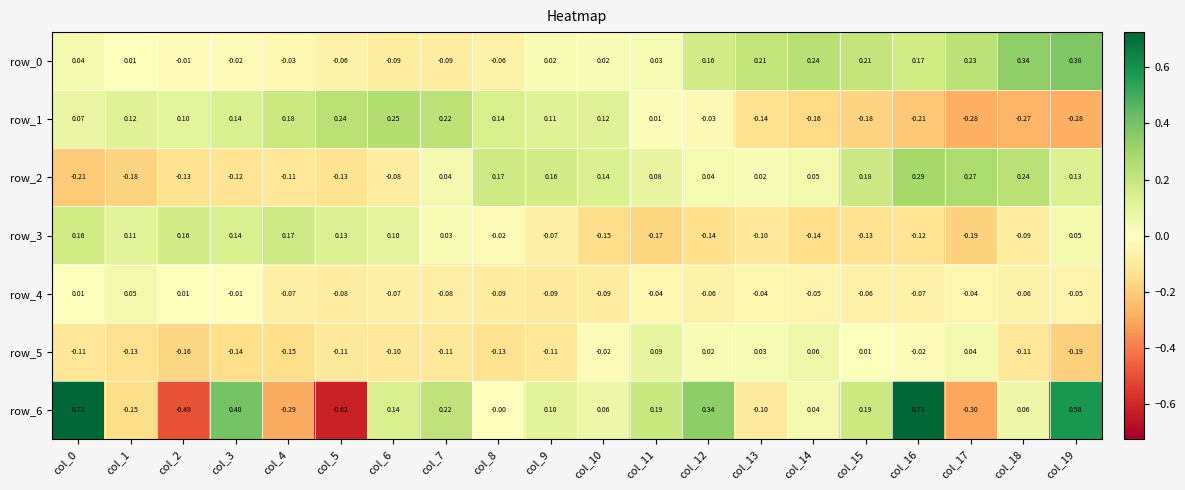

Between col_12 and col_15, which series saw the biggest shift?

row_6